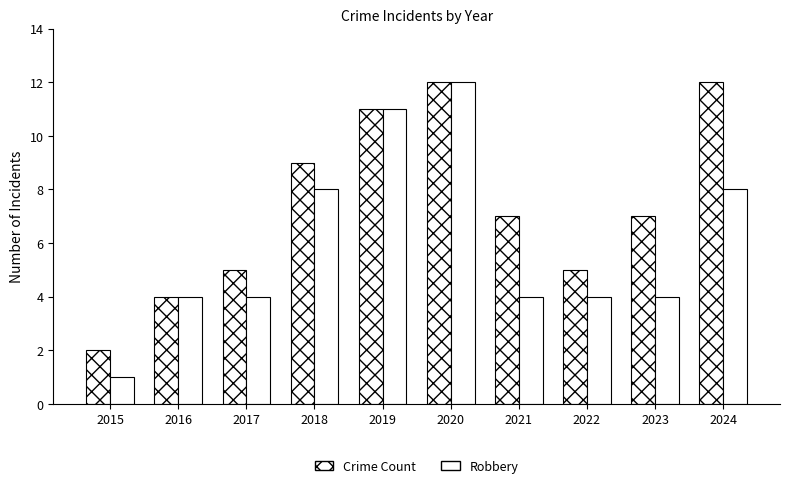

Count the number of data series in this chart.

2